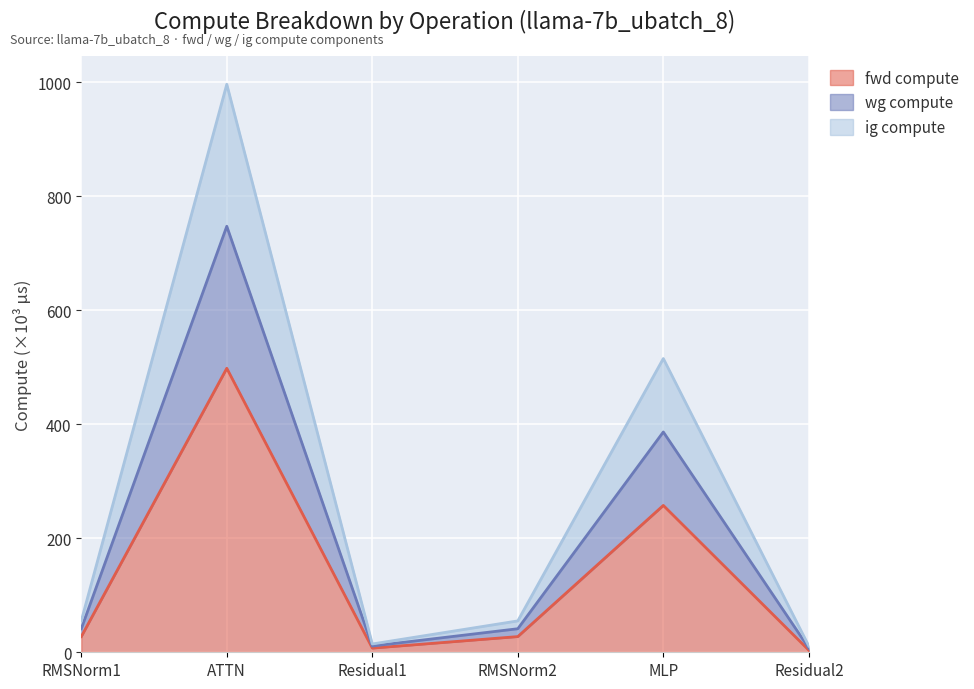

True or false: fwd compute has a value of 7.3 at Residual1.

True